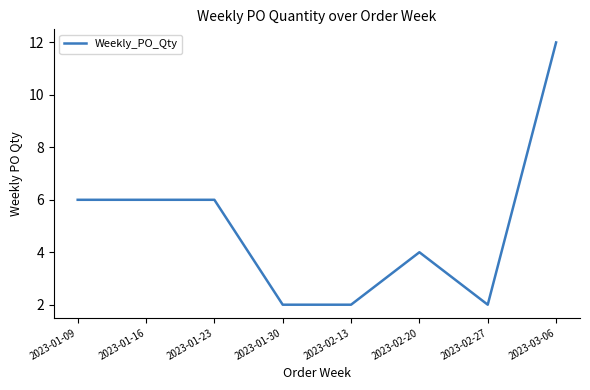

The value at 2023-02-20 is 6. True or false?

False